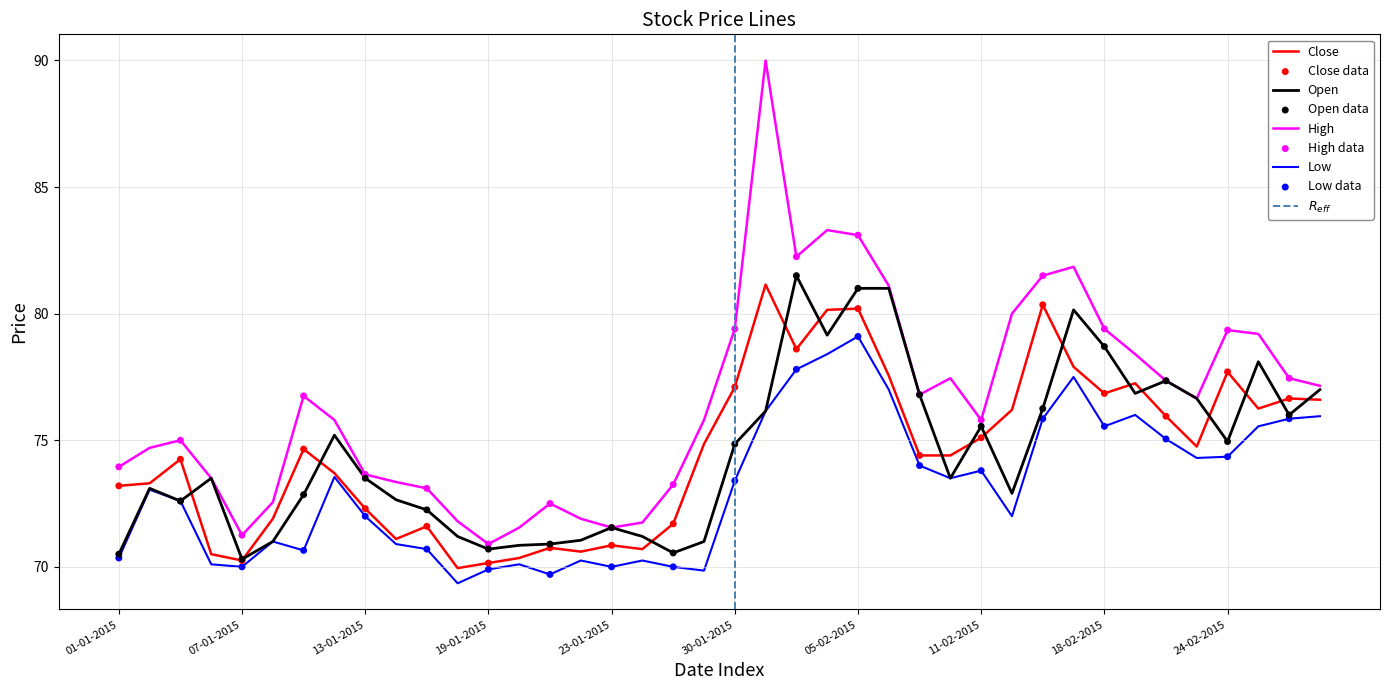

What are all the series names shown in the legend?

Close, Open, High, Low